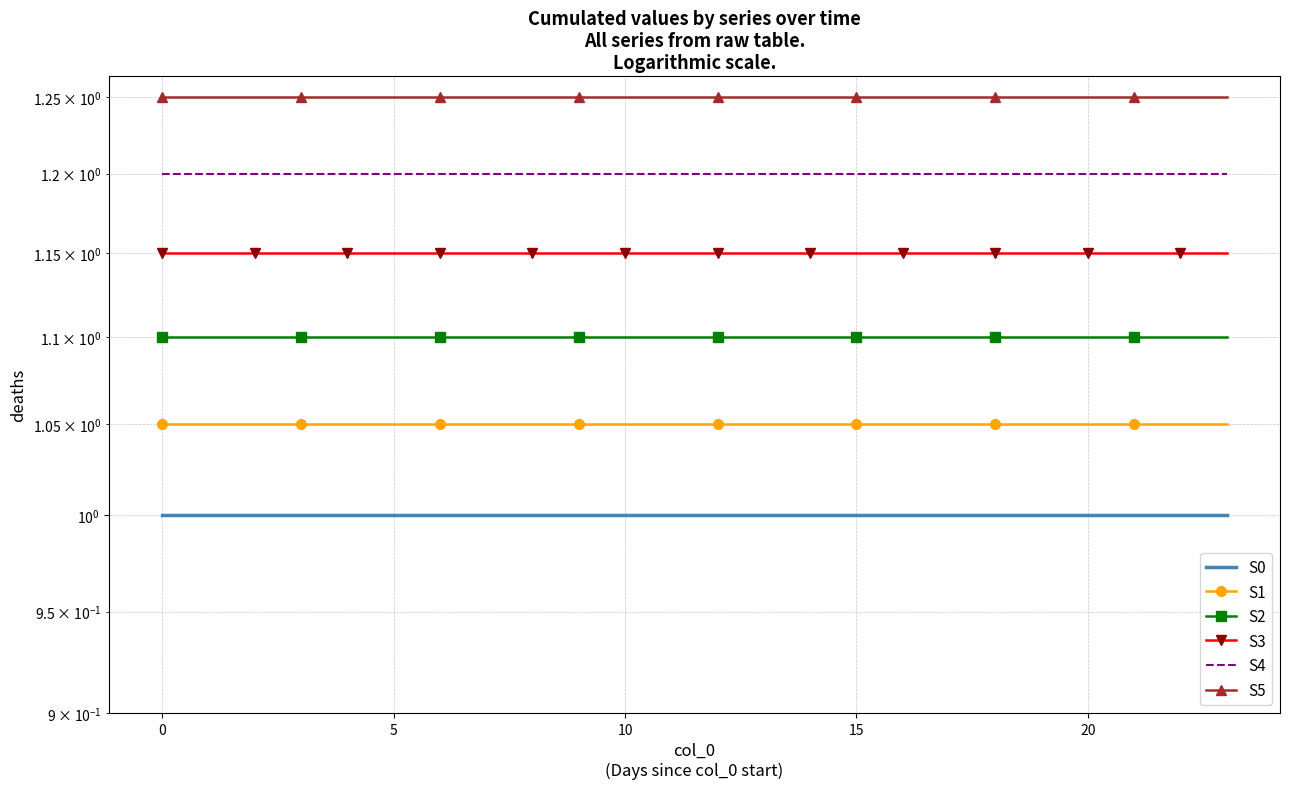

What is the value of the S2 point at the 22nd from the left?

1.1